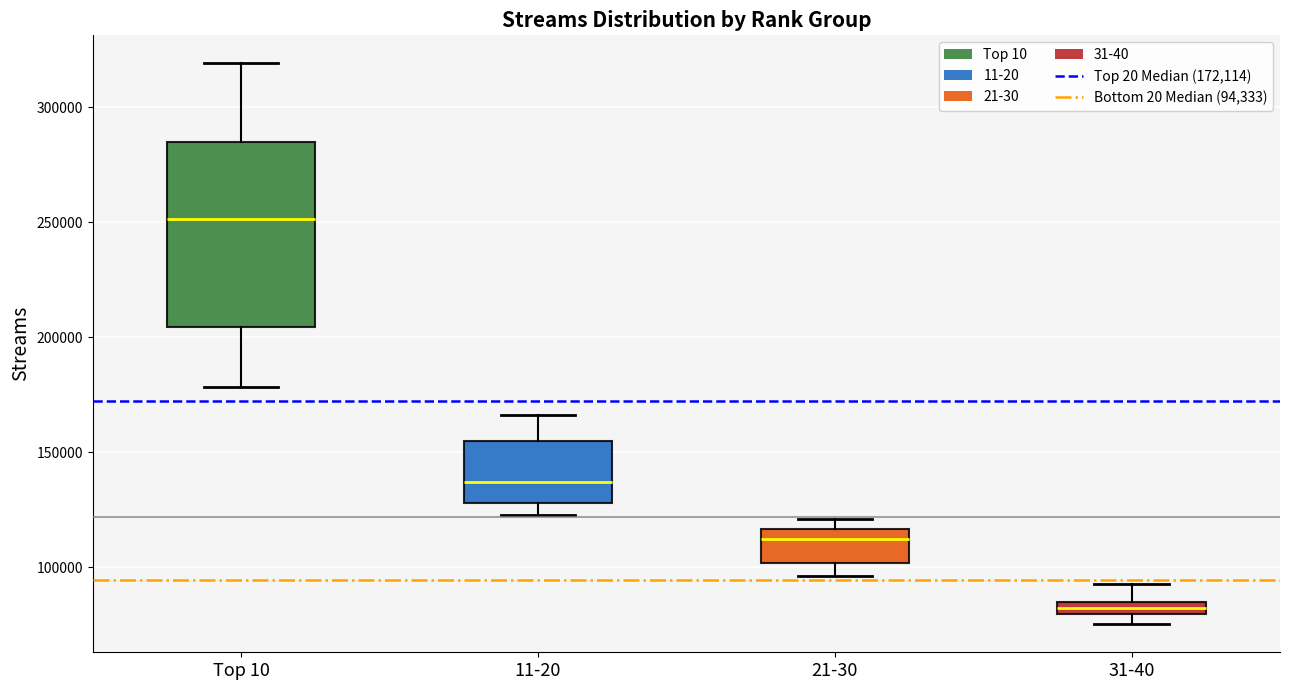

Which box has the highest median line?

Top 10